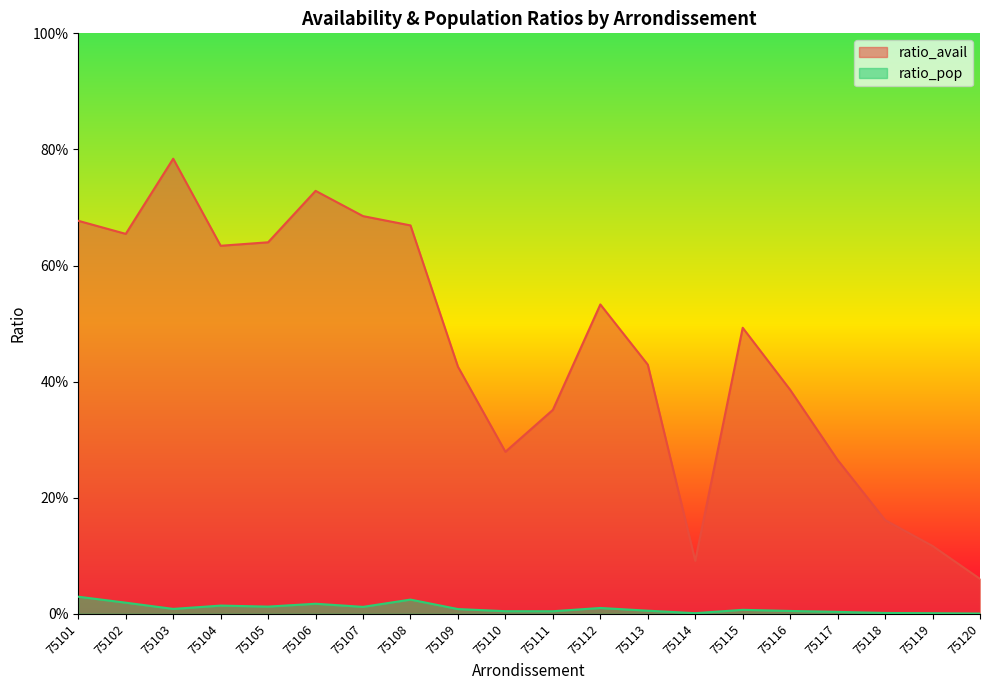

How many lines are shown in the chart?

2